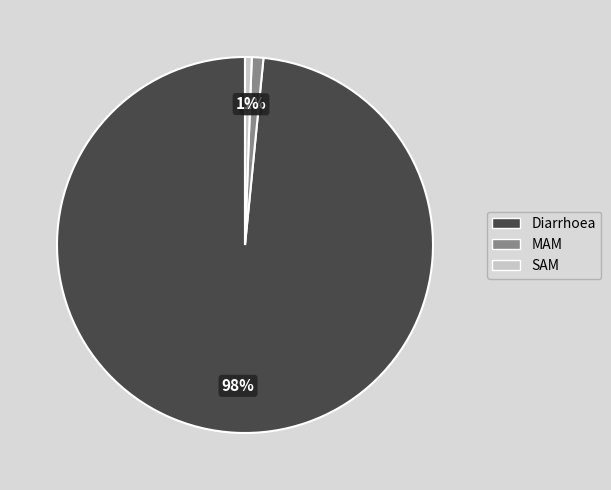

What percentage is the MAM slice, to the nearest percent?

1%